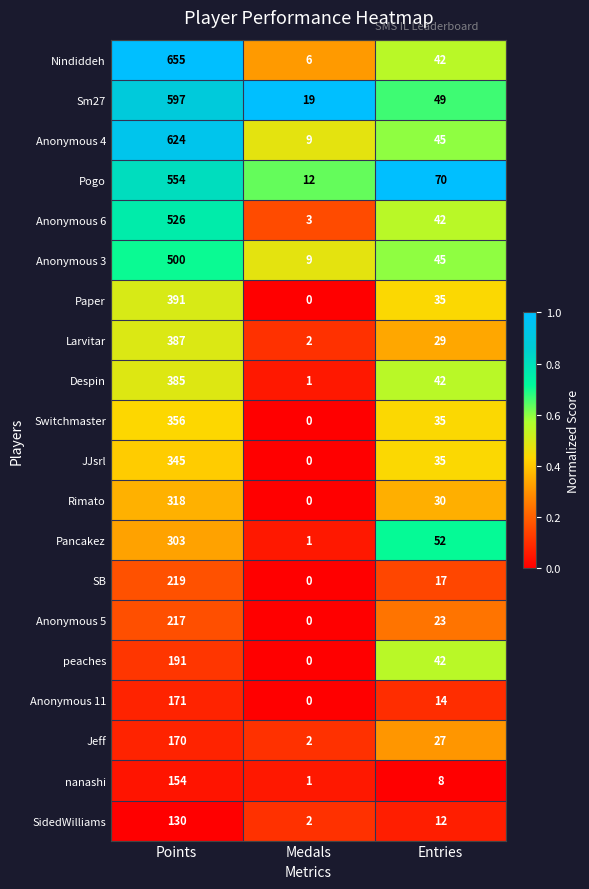

Which series has the largest total across all categories?

Nindiddeh